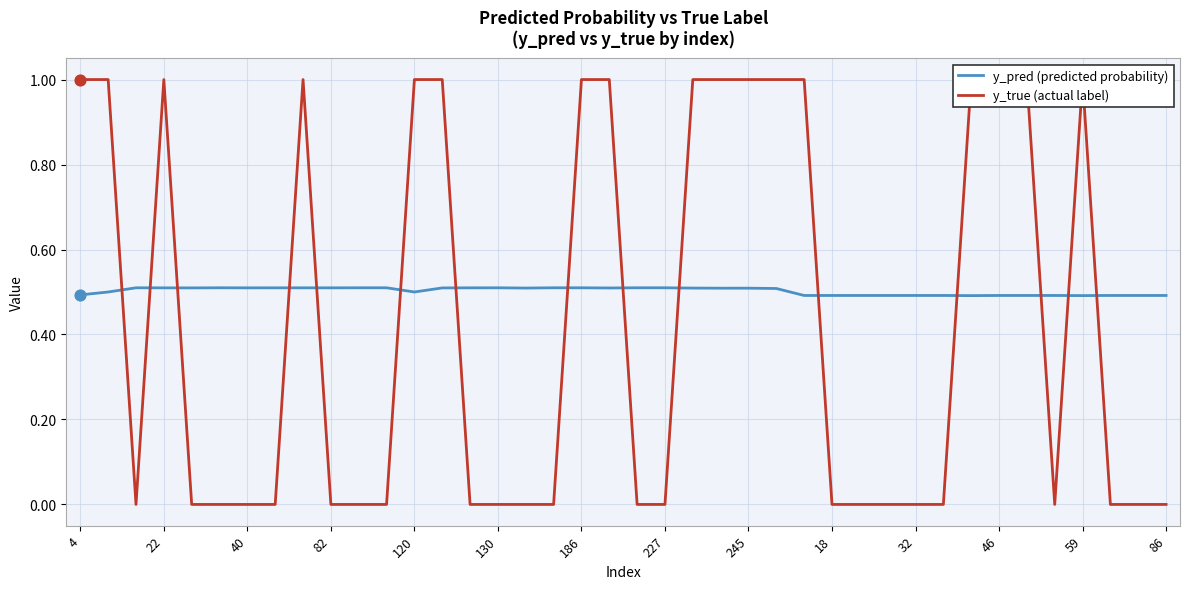

The value of y_pred (predicted probability) at 245 is 0.8. True or false?

False